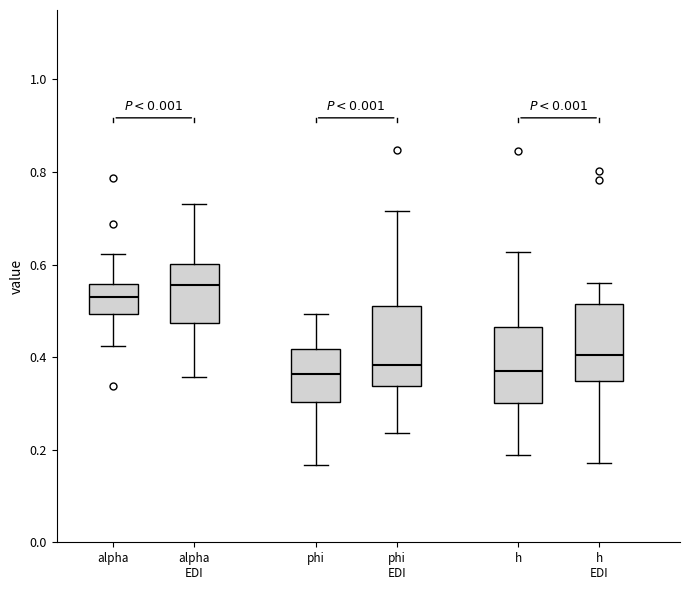

Reading left to right, read every box against the y-axis: the position of its median line, the range the box covers, and the ends of its whiskers. The values are not printed on the chart, so give them approximately, as read against the axis.

alpha: median 0.52, box 0.50 to 0.56, whiskers 0.42 to 0.62
alpha EDI: median 0.56, box 0.48 to 0.60, whiskers 0.36 to 0.74
phi: median 0.36, box 0.30 to 0.42, whiskers 0.16 to 0.50
phi EDI: median 0.38, box 0.34 to 0.52, whiskers 0.24 to 0.72
h: median 0.38, box 0.30 to 0.46, whiskers 0.18 to 0.62
h EDI: median 0.40, box 0.34 to 0.52, whiskers 0.18 to 0.56